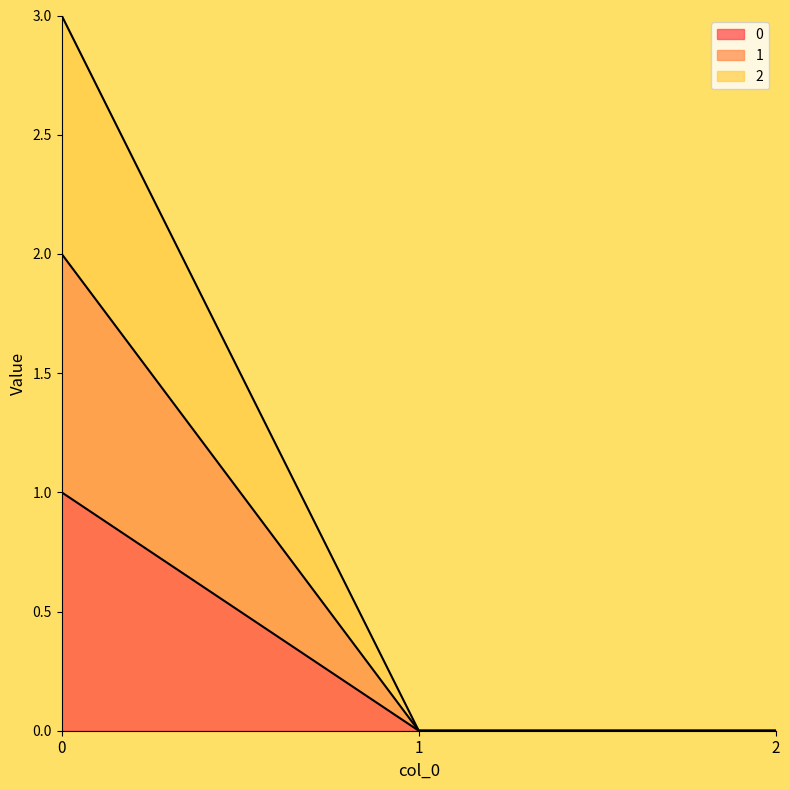

Reading left to right, list all the values displayed in this chart.

0: 0=1	1=0	2=0
1: 0=2	1=0	2=0
2: 0=3	1=0	2=0